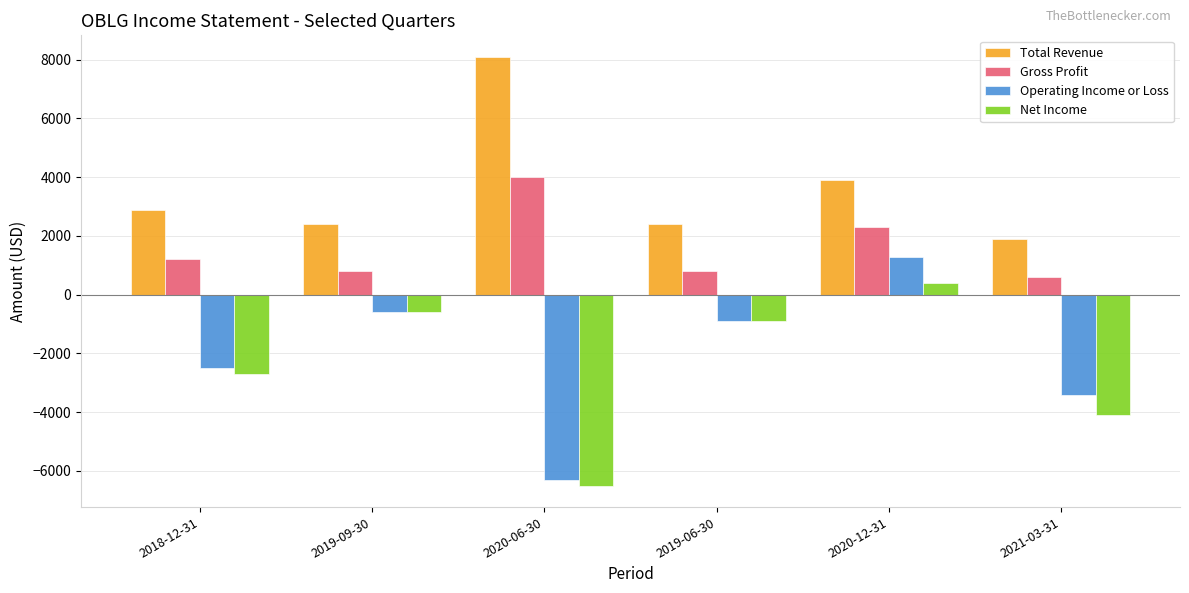

The value of Total Revenue at 2021-03-31 is 862. True or false?

False